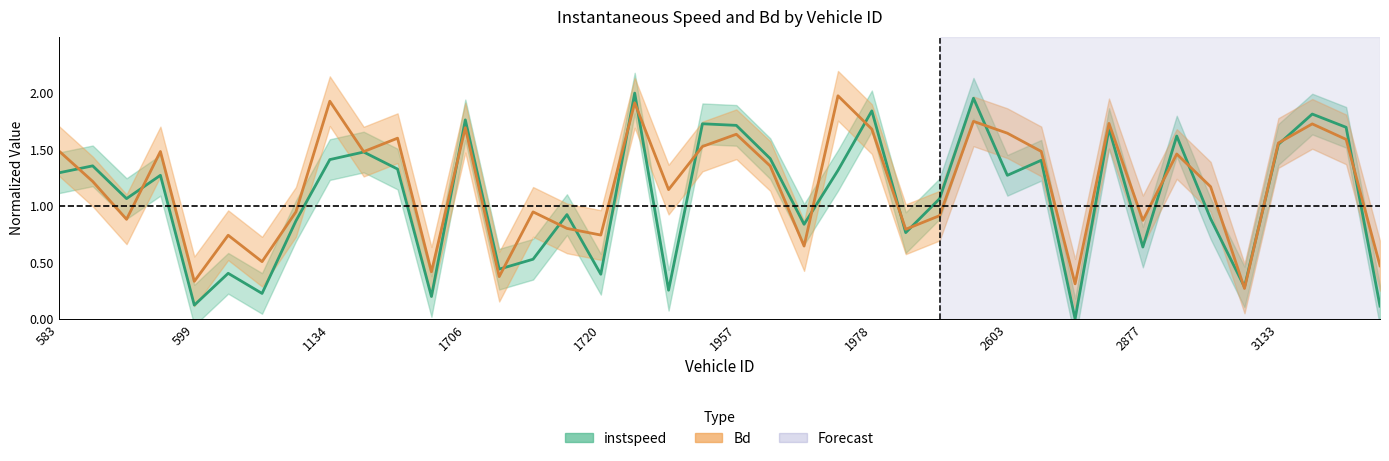

What is the minimum value for Bd?

0.3